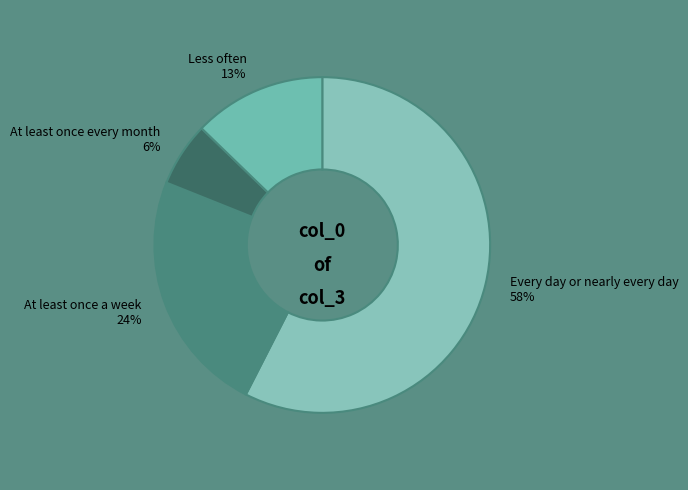

How many slices are in this pie chart?

4